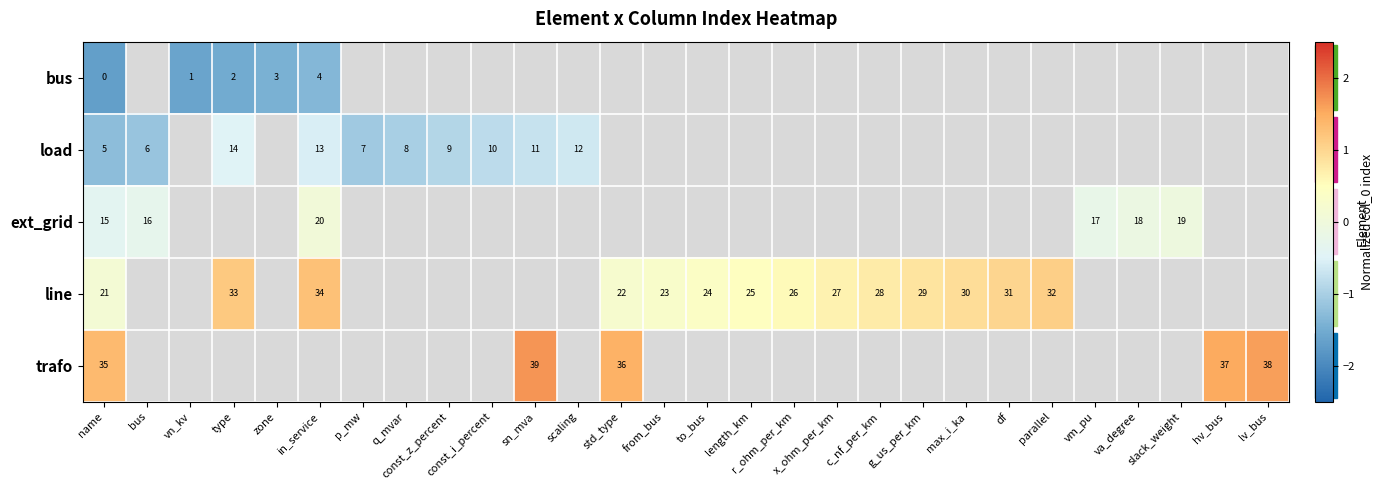

At how many categories does at least one series exceed 0?

17